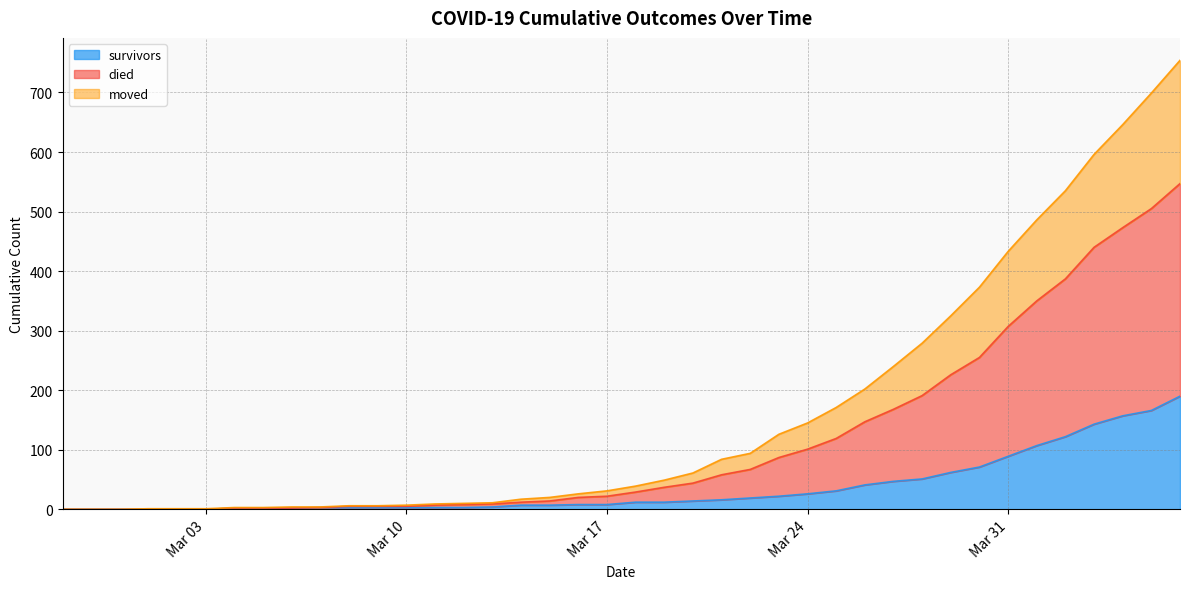

What is the highest value of the survivors series?

190